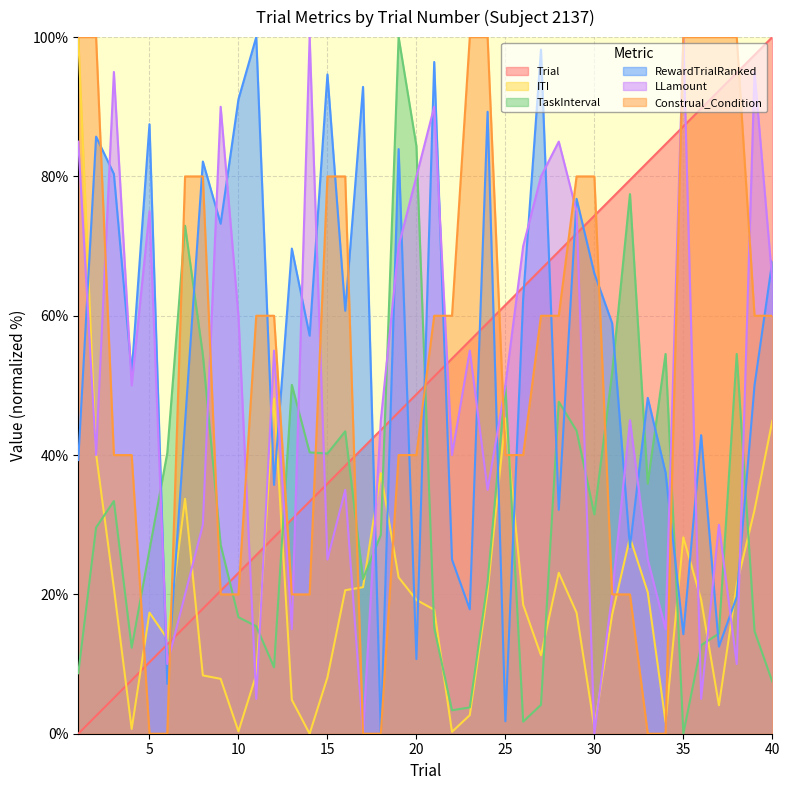

How many times do Construal_Condition and ITI cross each other?

8